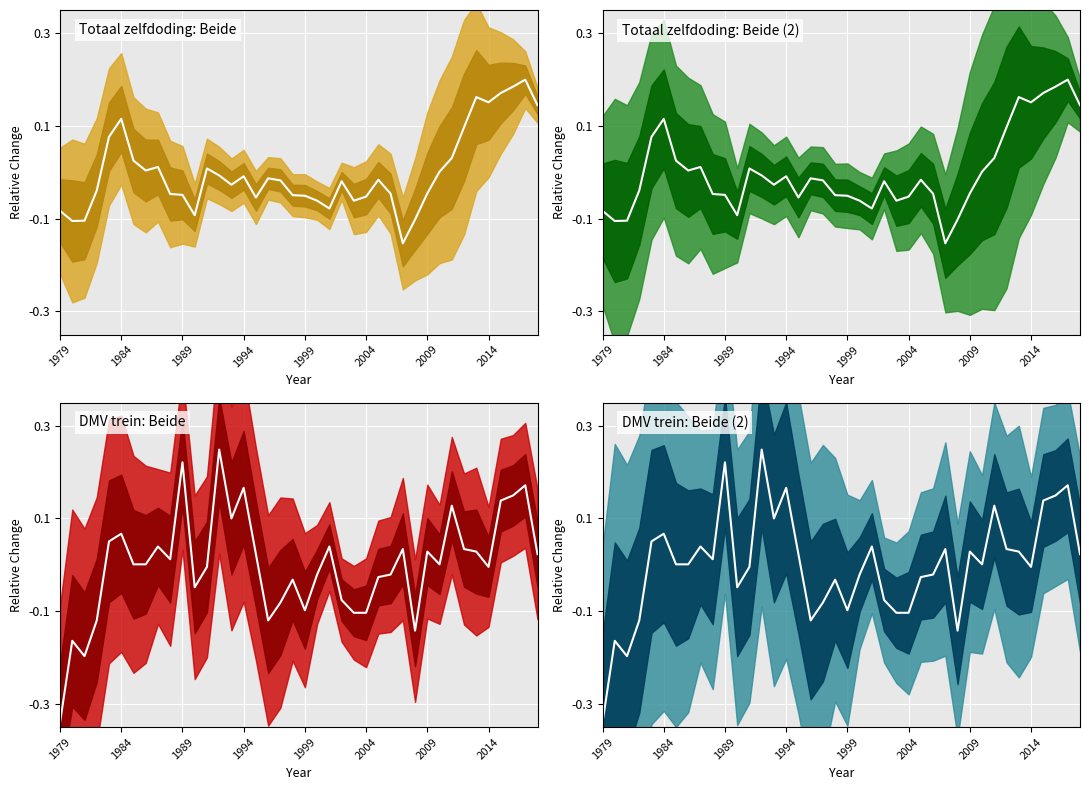

True or false: Totaal zelfdoding mean and DMV trein mean intersect in this chart.

True